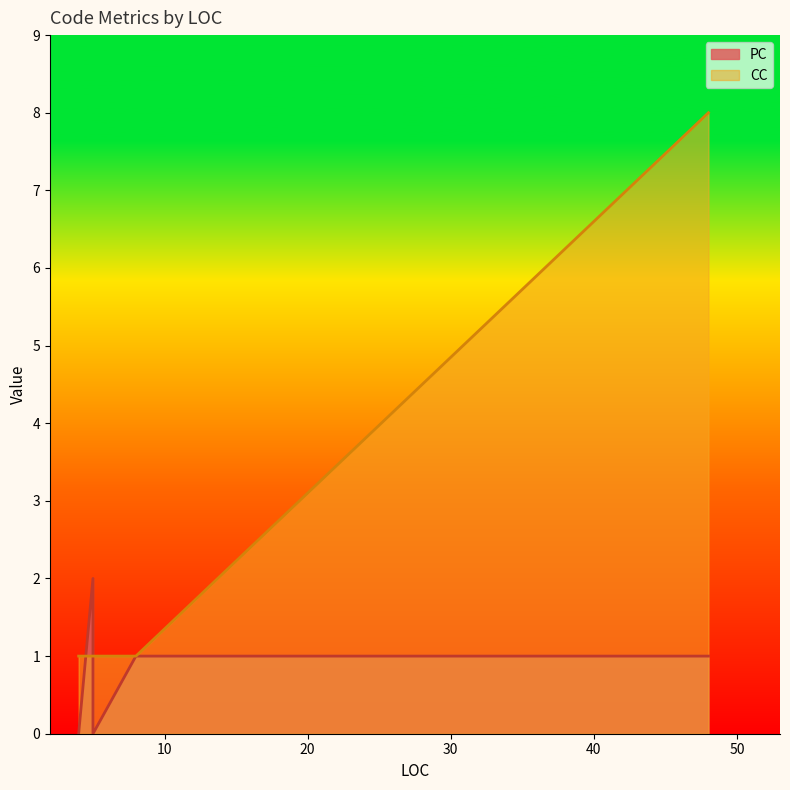

List the series in order of their overall mean, highest first.

CC, PC